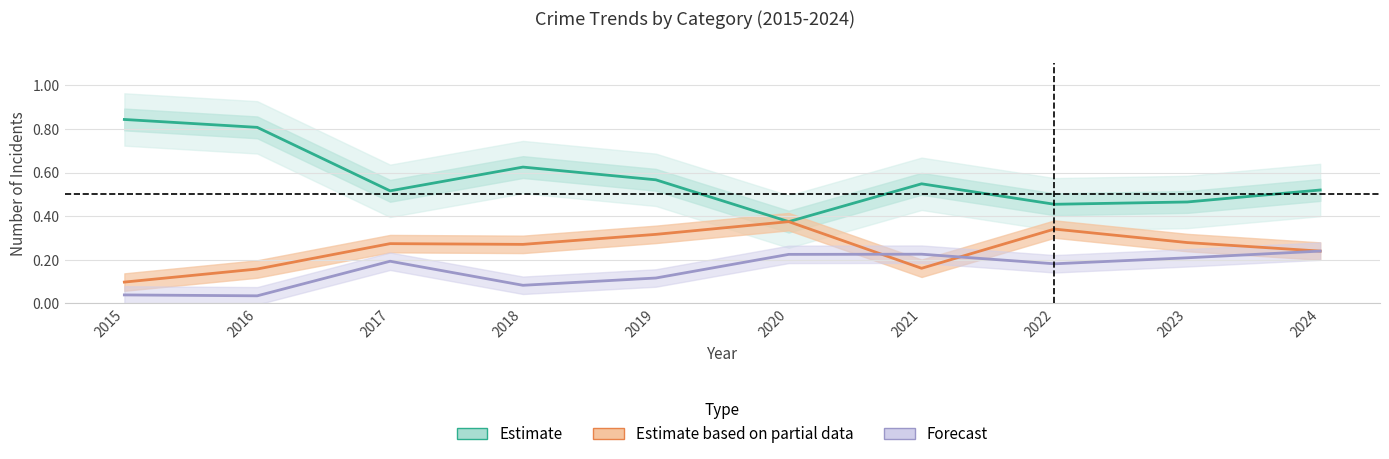

What is the value of the Combined minor (forecast) point at the 10th from the left?

0.2